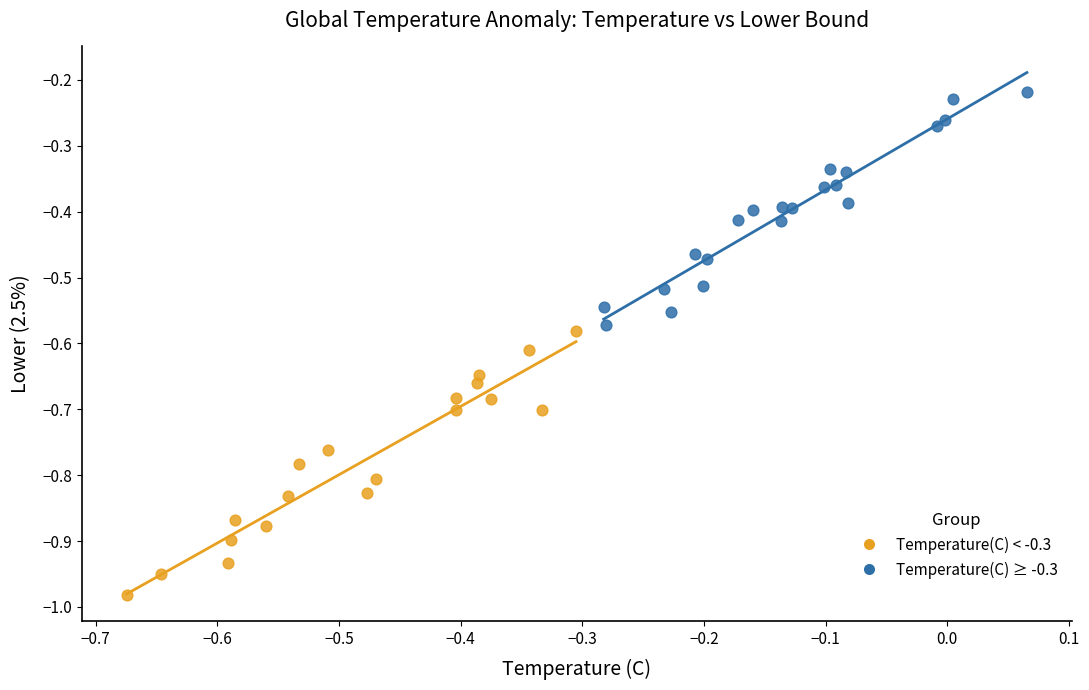

Which series contains the highest Y value?

Temperature(C) ≥ -0.3